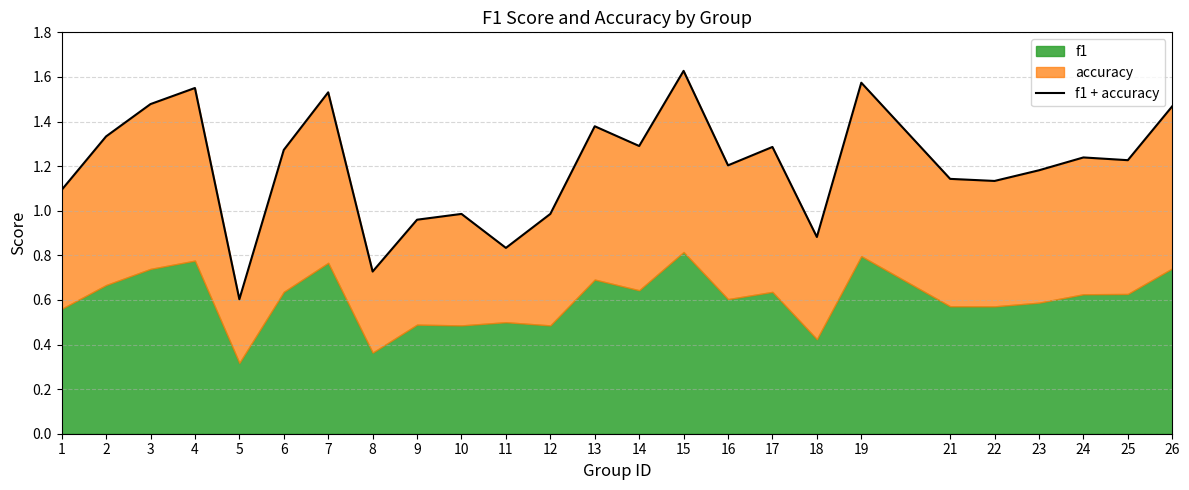

The value at 19 is 0.8. True or false?

False